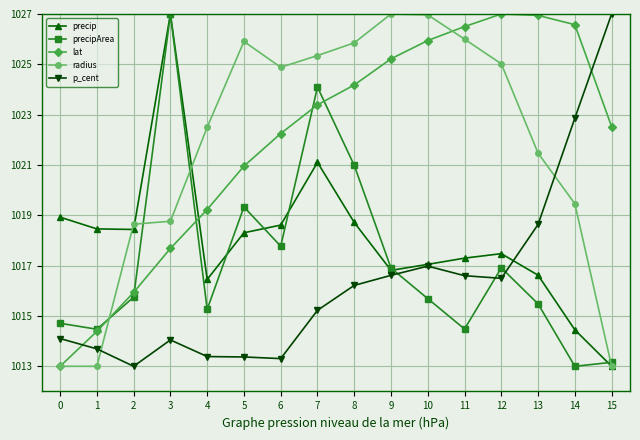

At how many categories does at least one series exceed 1019?

13